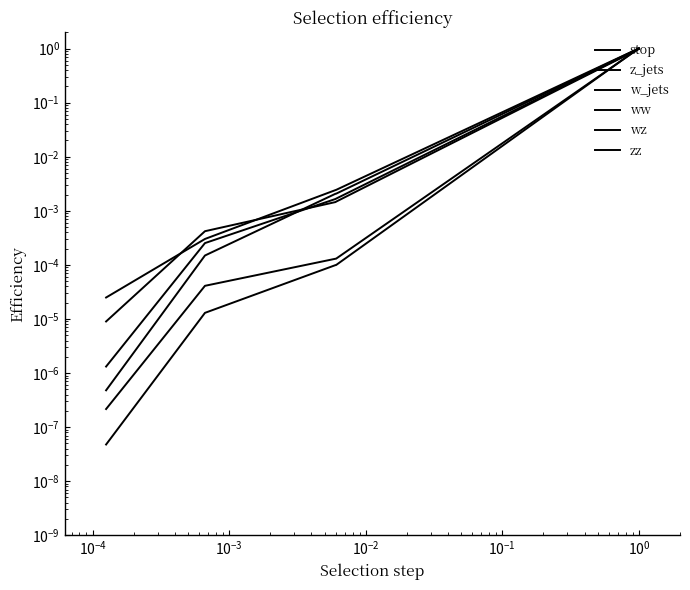

What is the highest value of the w_jets series?

1.0